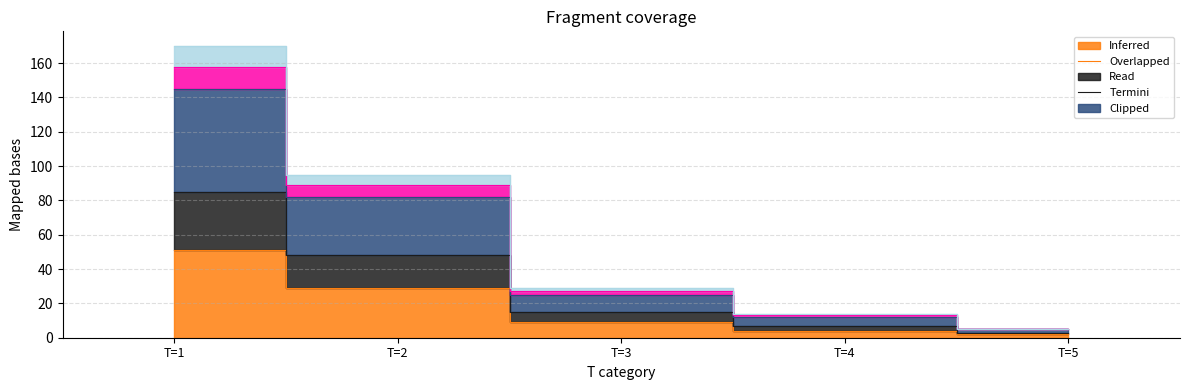

What is the sum of all Overlapped values?

176